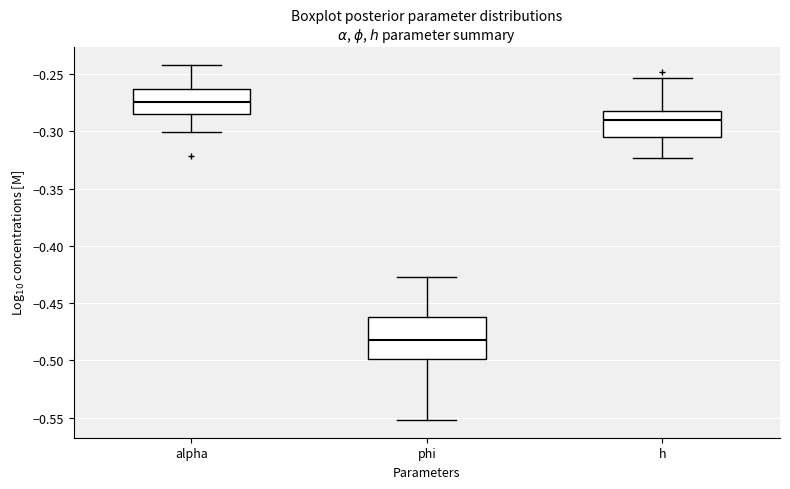

Which box has the lowest median line?

phi